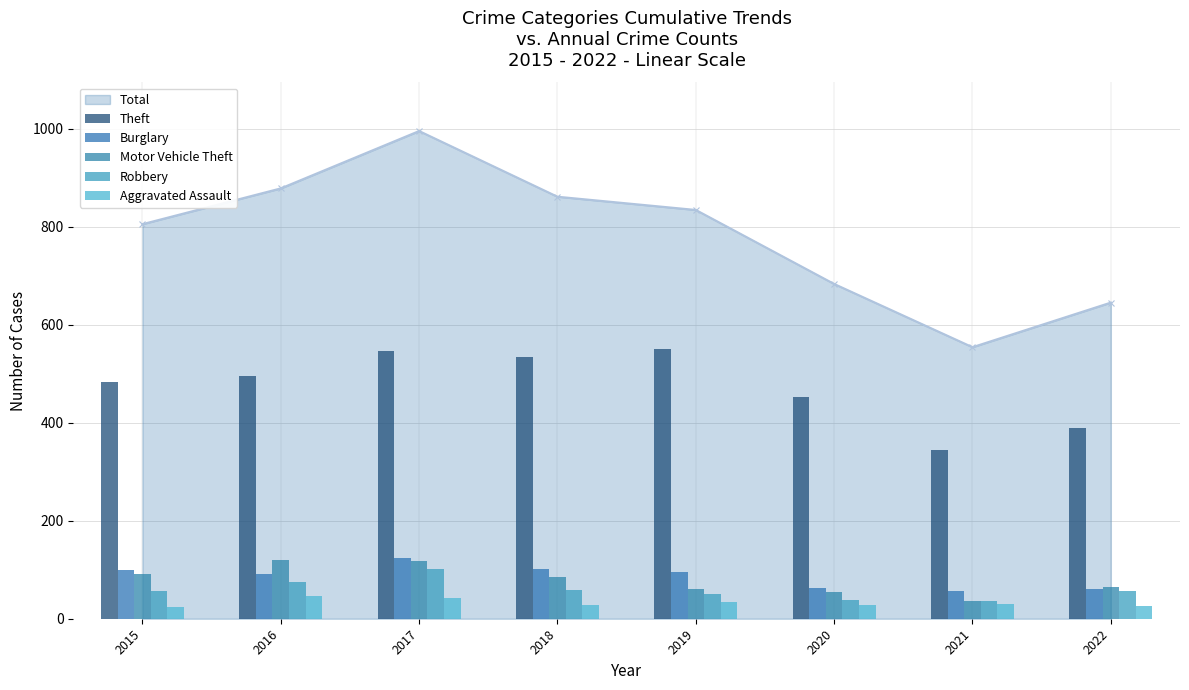

Does the chart contain any negative values?

No